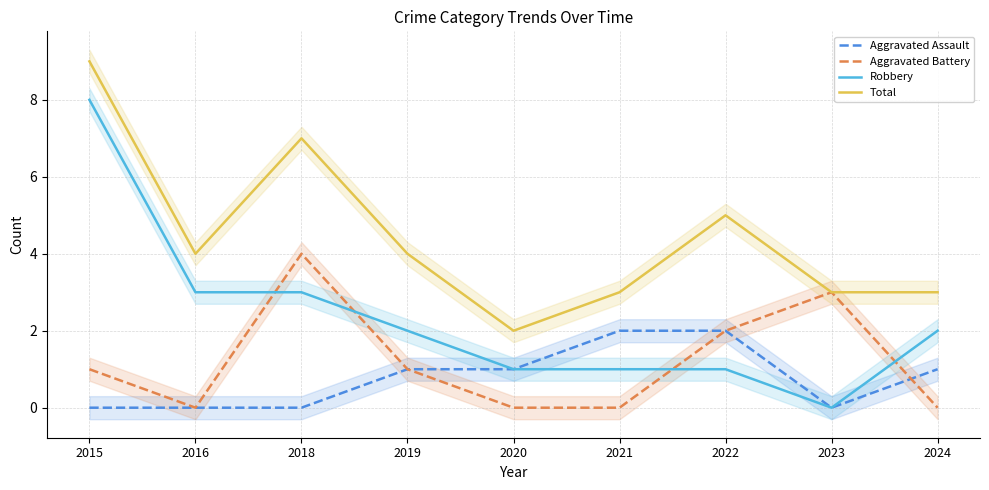

Reading left to right, what are all the values shown in this chart?

Aggravated Assault: 2015=0	2016=0	2018=0	2019=1	2020=1	2021=2	2022=2	2023=0	2024=1
Aggravated Battery: 2015=1	2016=0	2018=4	2019=1	2020=0	2021=0	2022=2	2023=3	2024=0
Robbery: 2015=8	2016=3	2018=3	2019=2	2020=1	2021=1	2022=1	2023=0	2024=2
Total: 2015=9	2016=4	2018=7	2019=4	2020=2	2021=3	2022=5	2023=3	2024=3